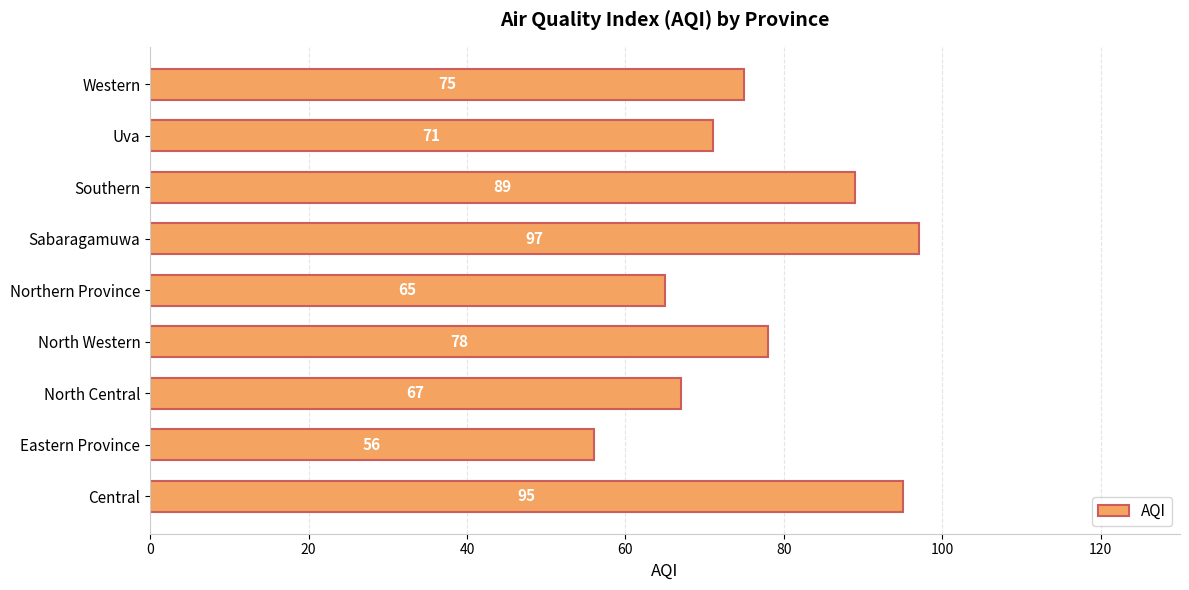

Is it true that the value at Central is 30?

False